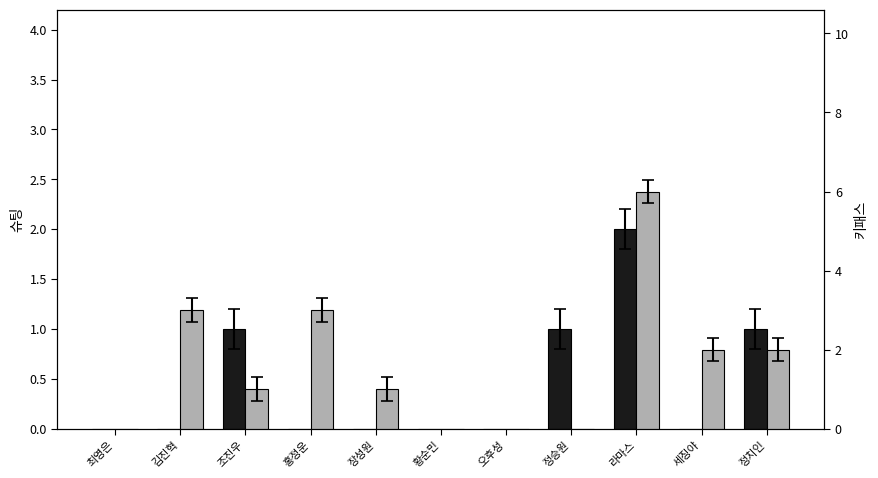

What is the sum of all 키패스 values?

18